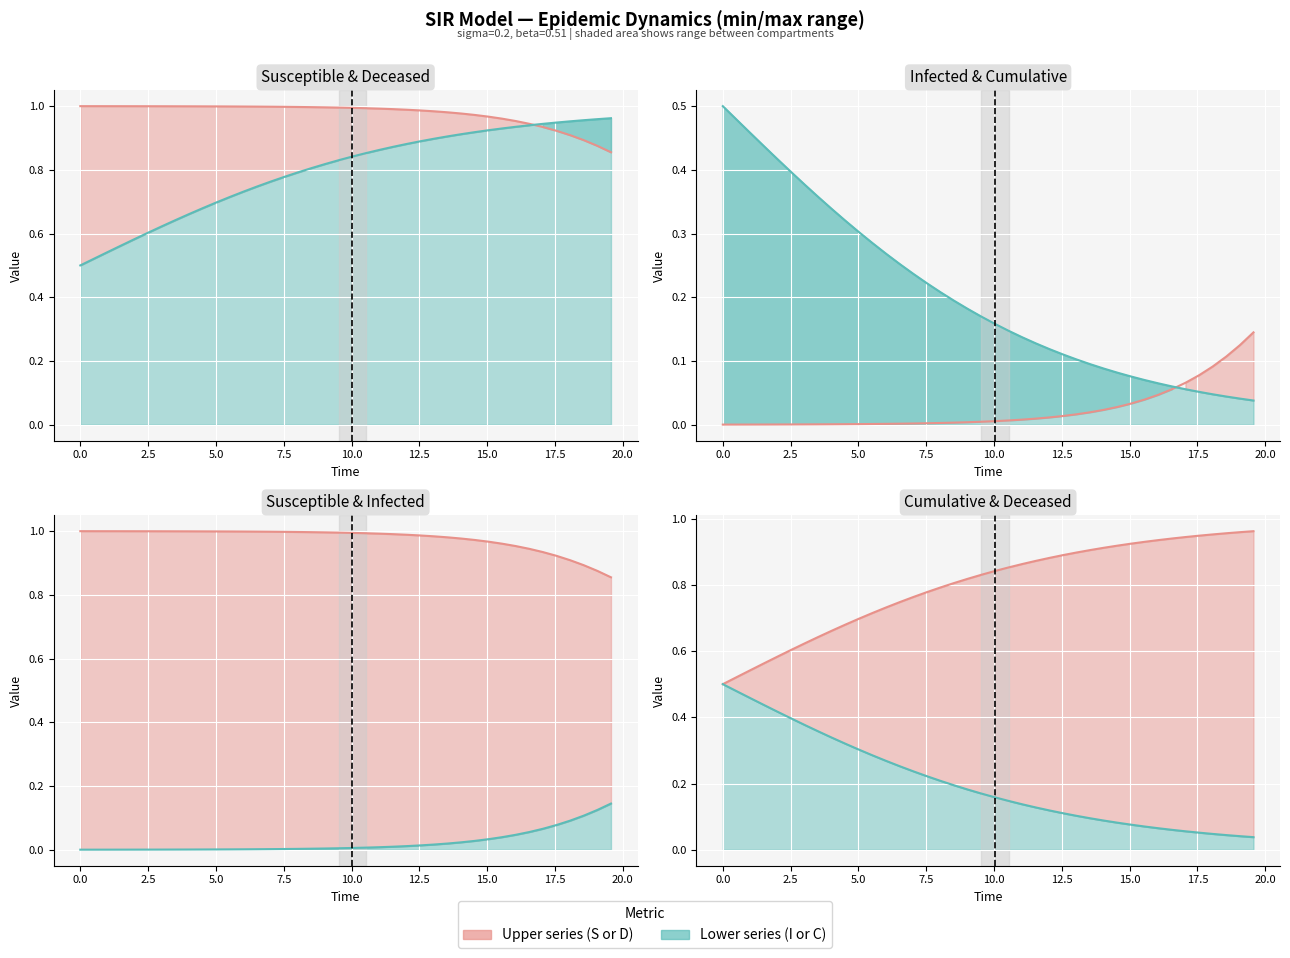

Which series has the largest total across all categories?

S line